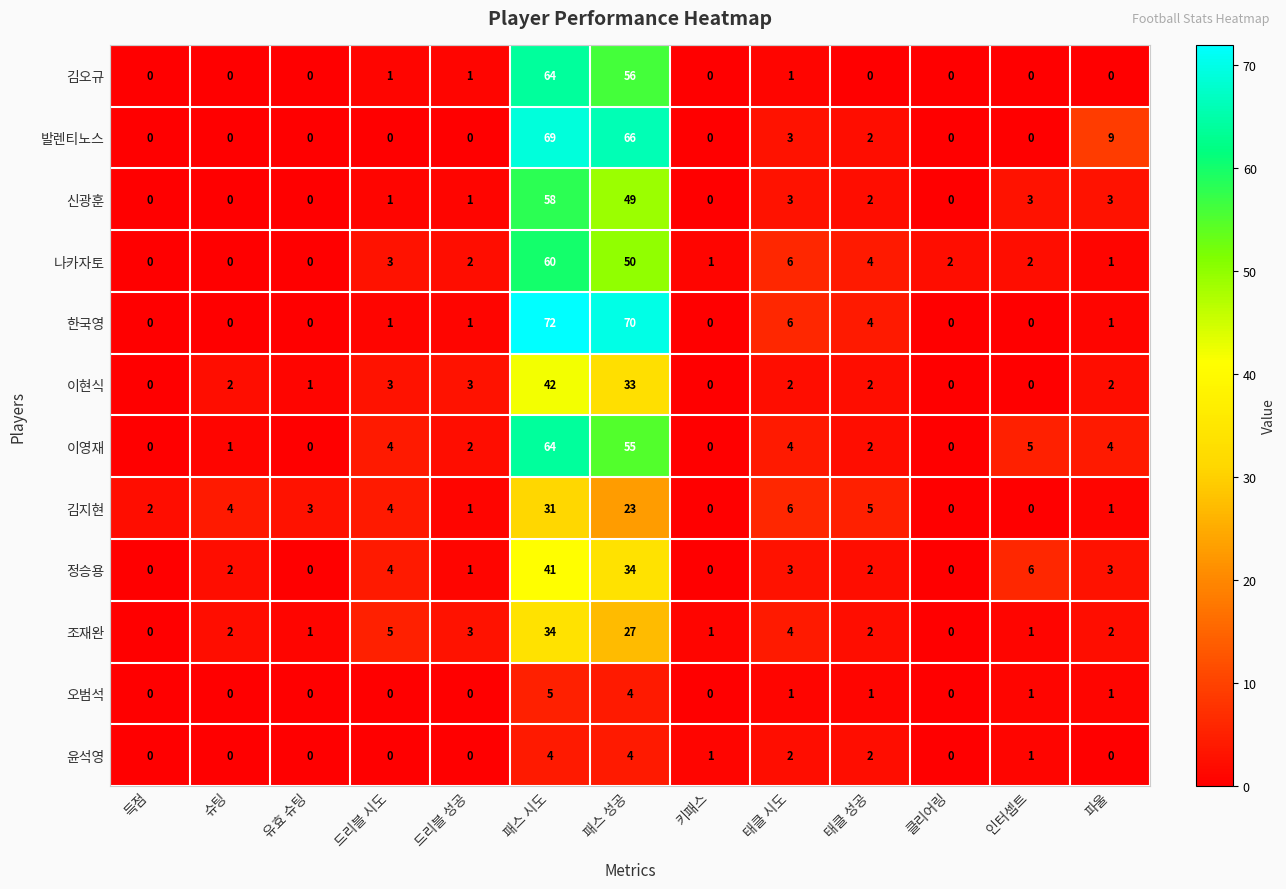

How many data points in 윤석영 are above 0?

6